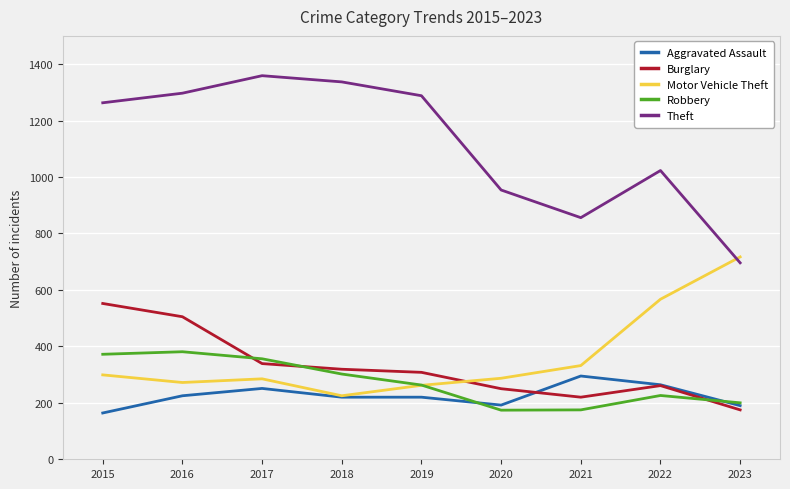

At which label is Motor Vehicle Theft closest to 471?

2022